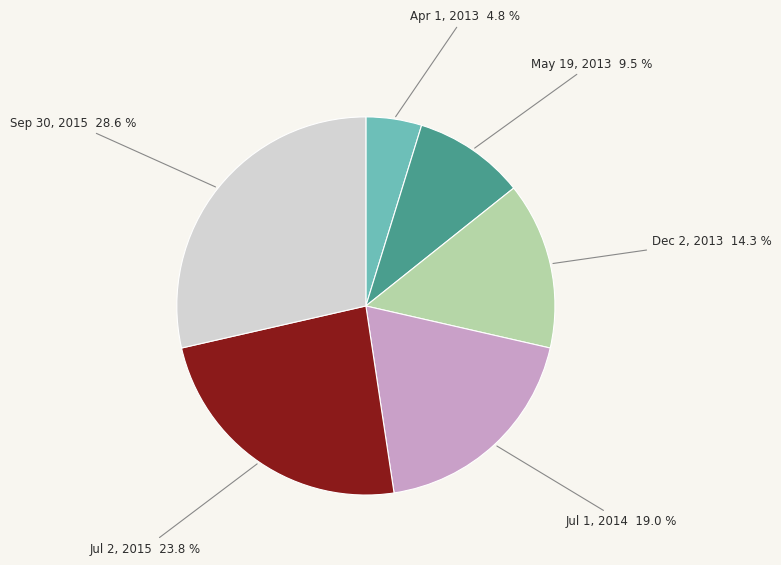

Which has a higher value, Apr 1, 2013 or Dec 2, 2013?

Dec 2, 2013